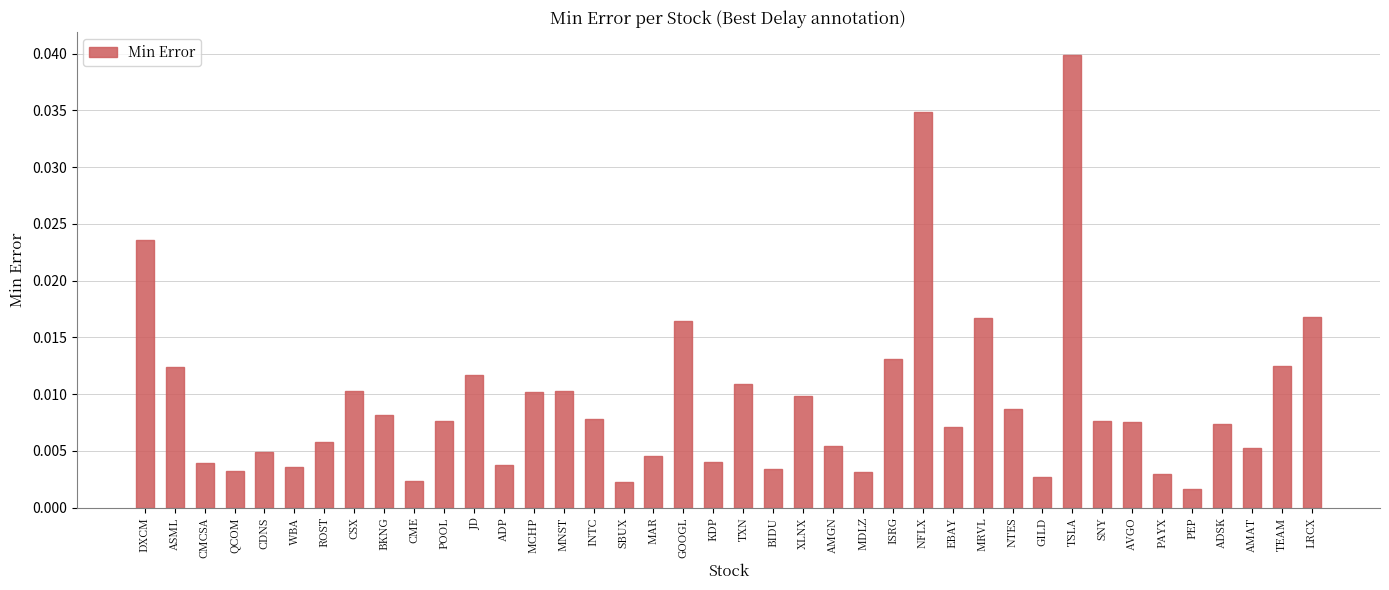

What is the label of the 6th bar from the left?

WBA